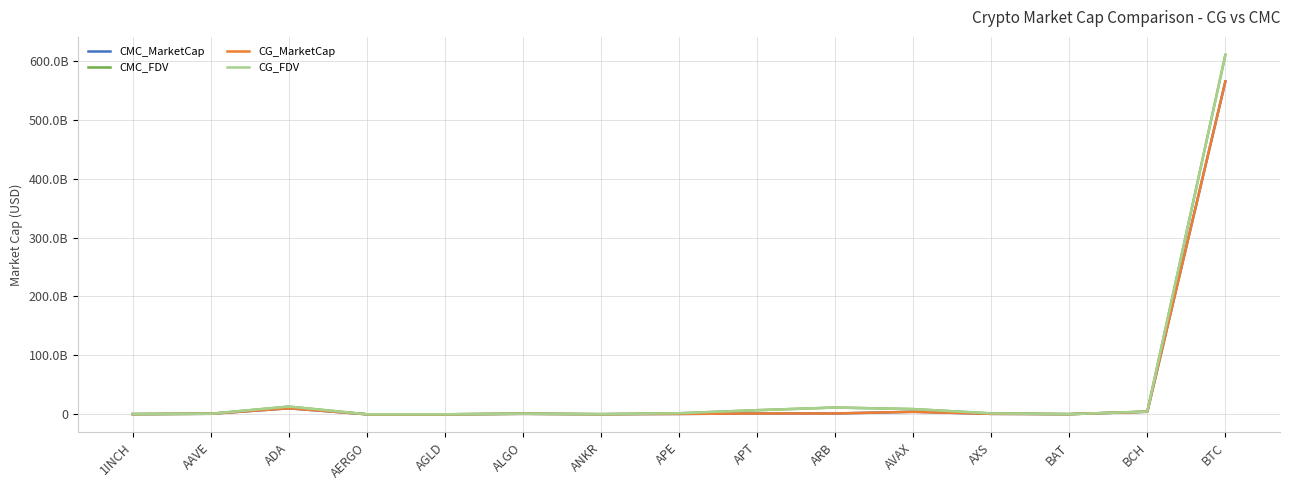

What are all the series names shown in the legend?

CMC_MarketCap, CMC_FDV, CG_MarketCap, CG_FDV